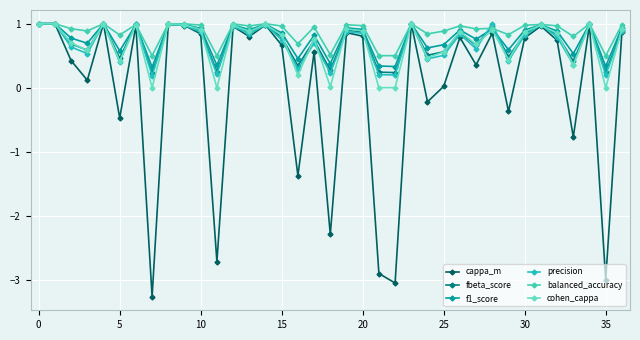

What is the maximum value for precision?

1.0